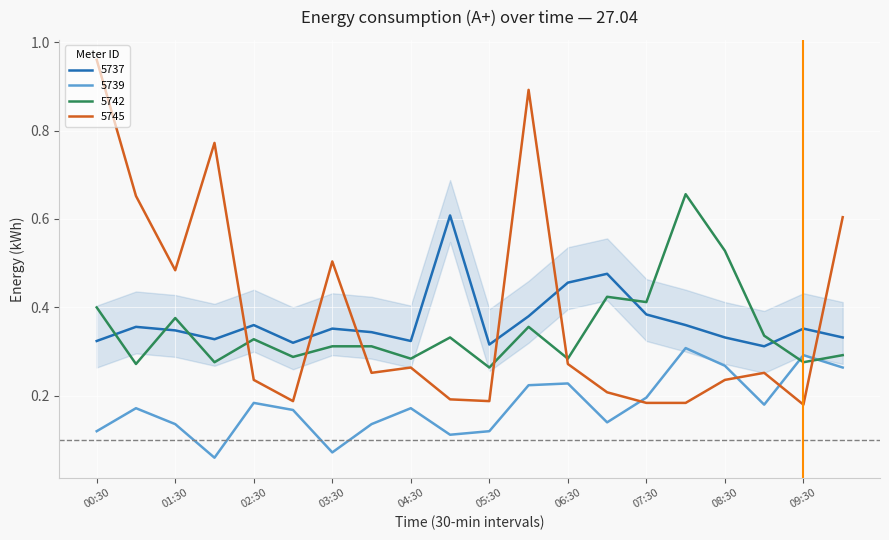

List the series in order of their peak value, lowest first.

5739, 5737, 5742, 5745